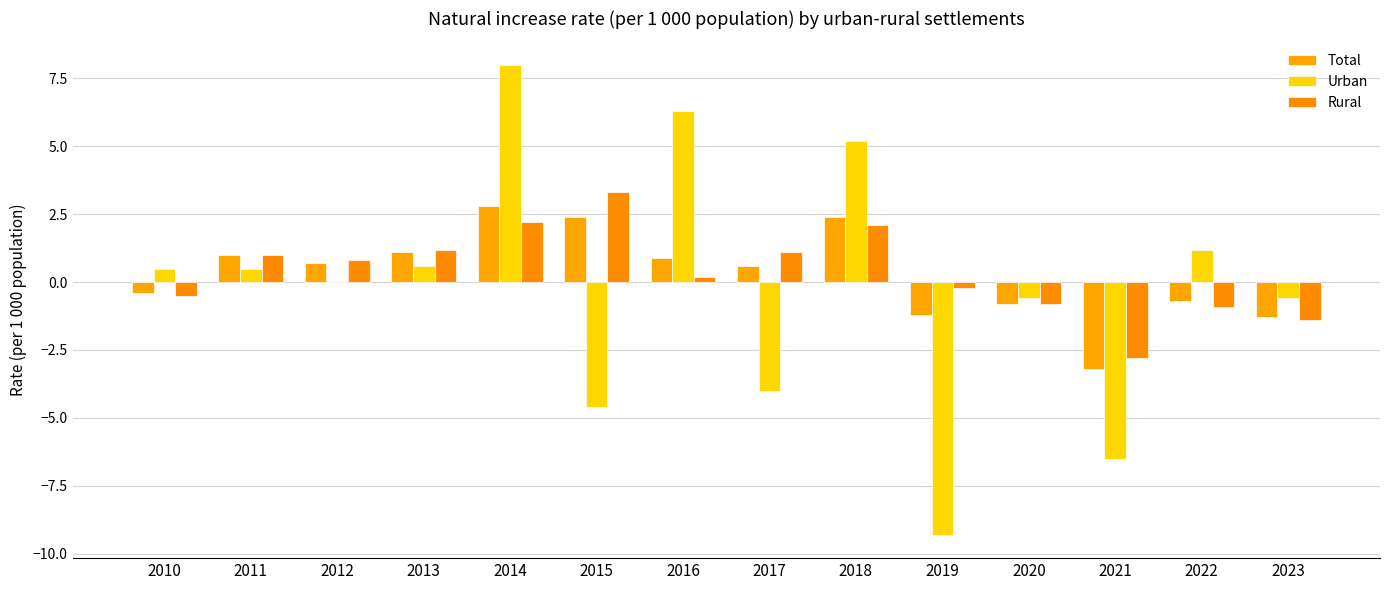

What is the difference between the highest and lowest values at 2017?

5.1